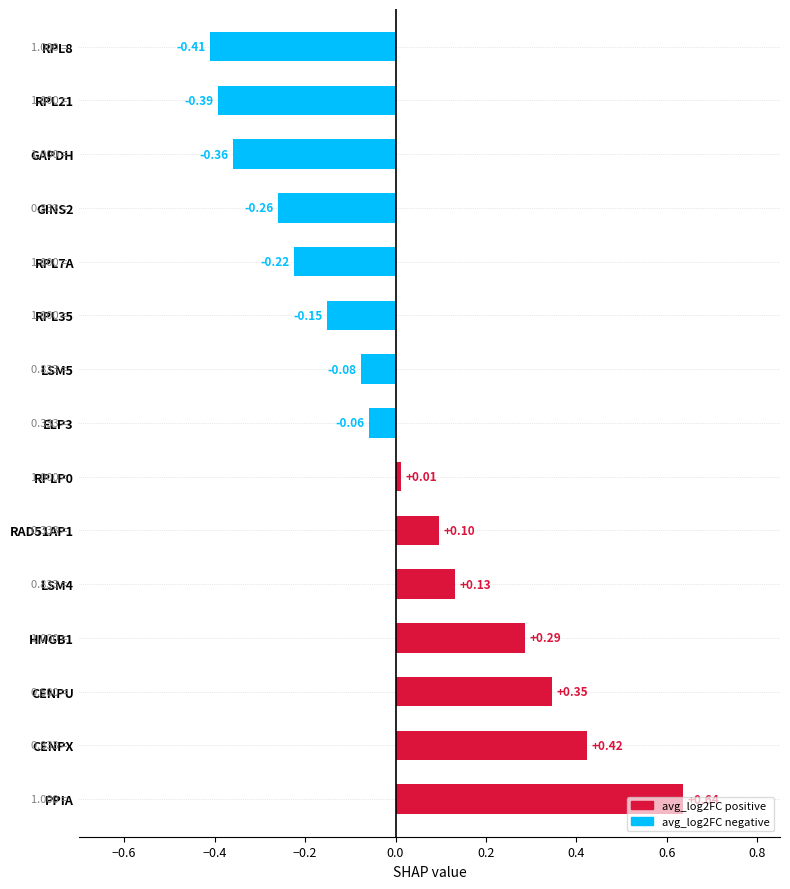

Between RPL8 and CENPU, which is larger?

CENPU